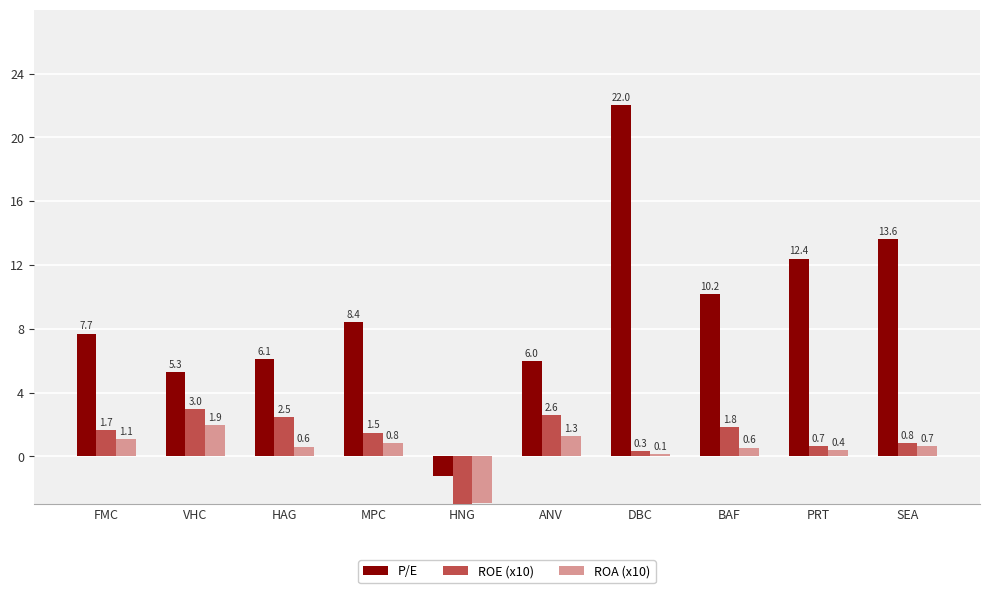

Reading left to right, extract all data points from this chart.

P/E: FMC=7.7	VHC=5.3	HAG=6.1	MPC=8.4	HNG=-1.2	ANV=6.0	DBC=22.0	BAF=10.2	PRT=12.4	SEA=13.6
ROE (x10): FMC=1.7	VHC=3.0	HAG=2.5	MPC=1.5	HNG=-8.6	ANV=2.6	DBC=0.3	BAF=1.8	PRT=0.7	SEA=0.8
ROA (x10): FMC=1.1	VHC=1.9	HAG=0.6	MPC=0.8	HNG=-2.9	ANV=1.3	DBC=0.1	BAF=0.6	PRT=0.4	SEA=0.7